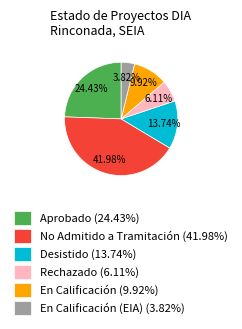

Rank the categories by value from highest to lowest.

No Admitido a Tramitación (41.98%), Aprobado (24.43%), Desistido (13.74%), En Calificación (9.92%), Rechazado (6.11%), En Calificación (EIA) (3.82%)